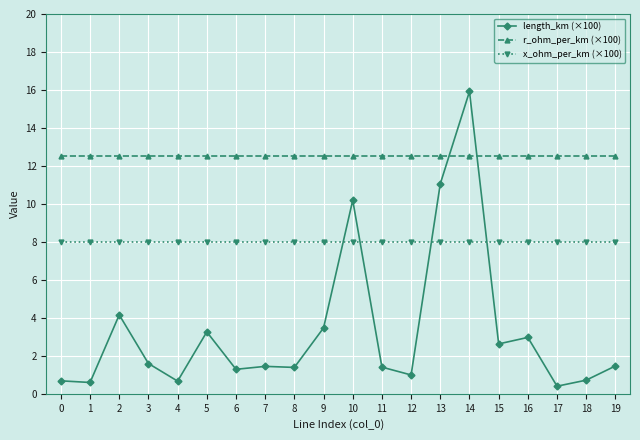

What is the highest value of the r_ohm_per_km (×100) series?

12.5